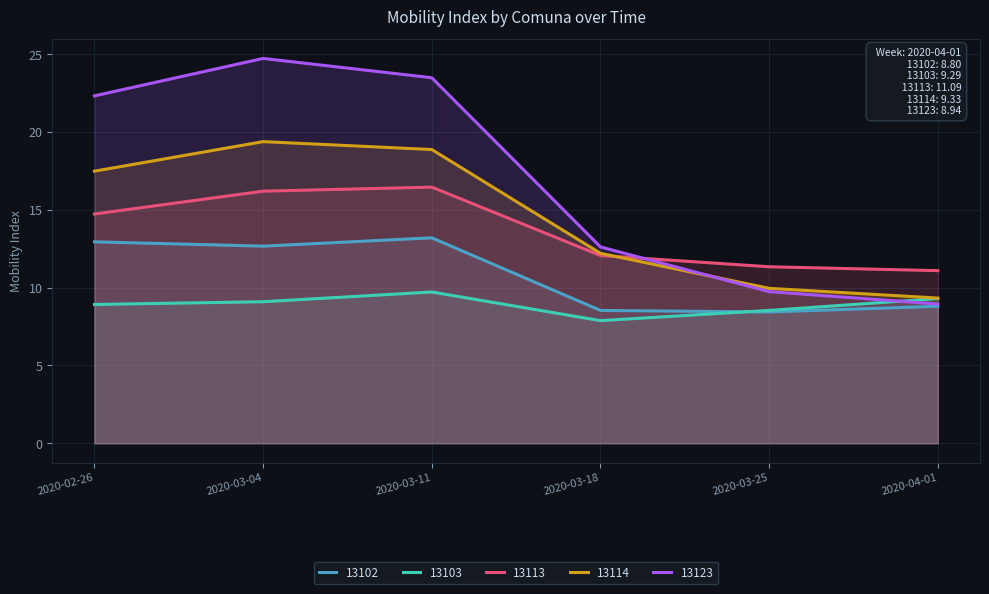

Where is 13102 nearest to the value 10?

2020-04-01